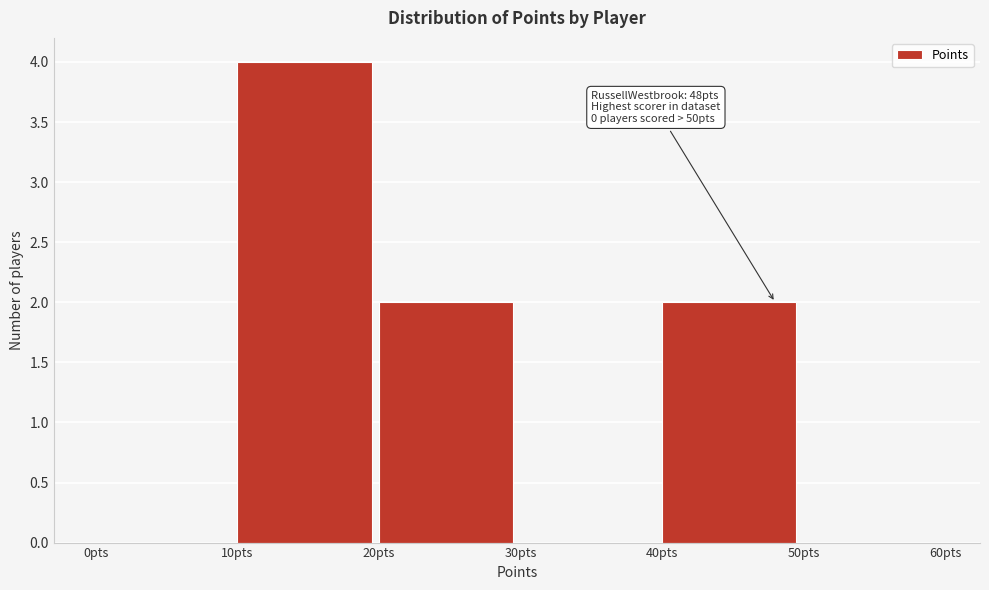

Over which range of the x-axis is the bar tallest?

10 to 20